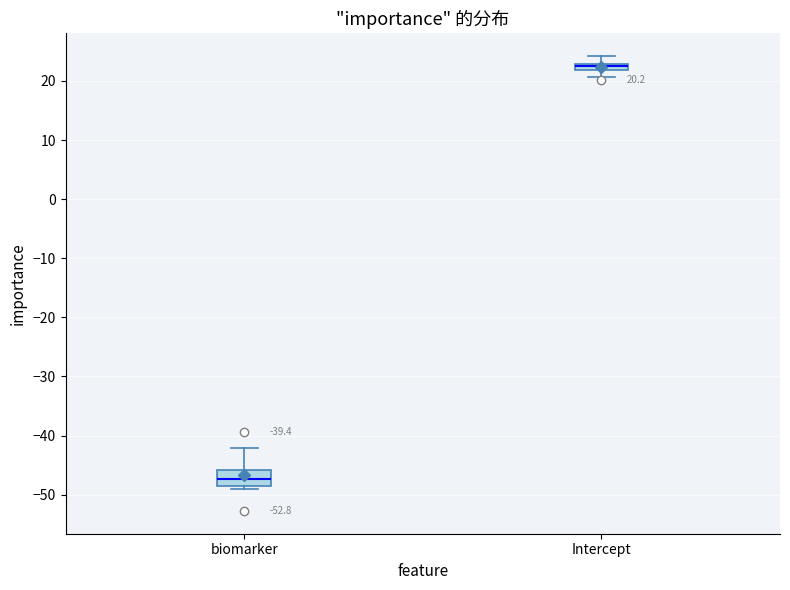

Which box's median line is the highest?

Intercept